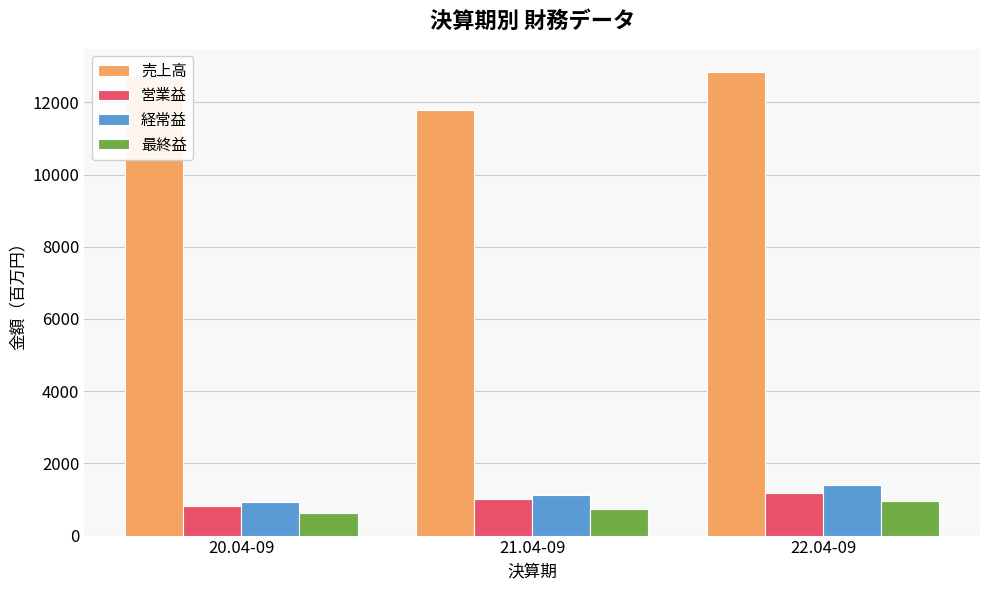

The 最終益 series shows 637 at 20.04-09. True or false?

True